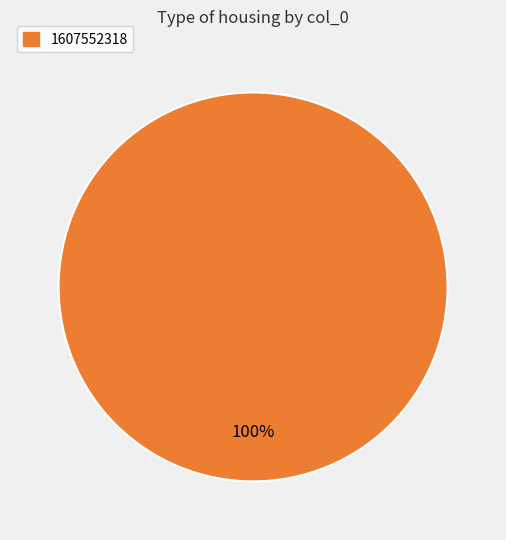

Is there any slice that represents more than half of the pie?

Yes